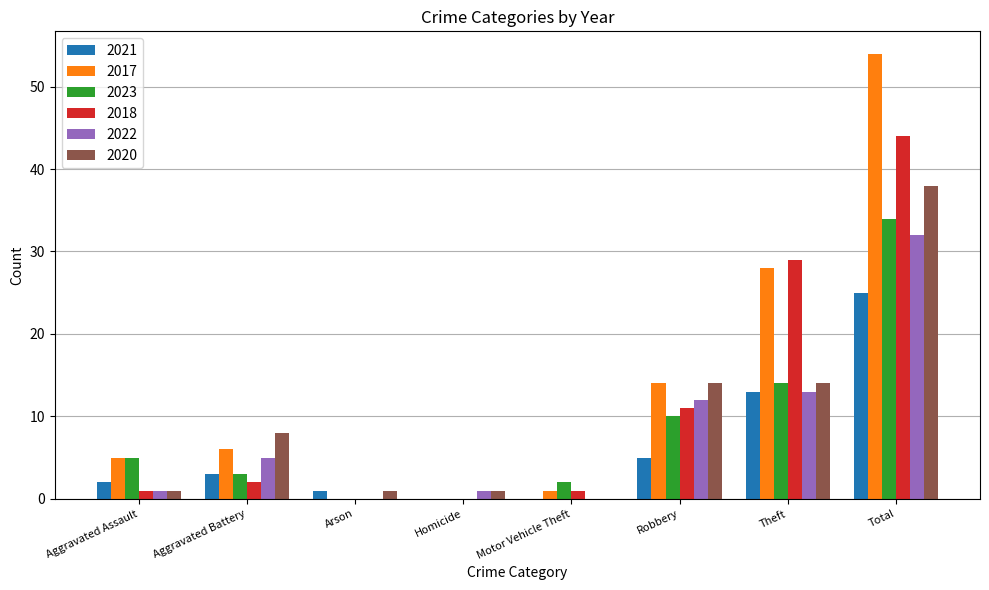

Which category has the highest value in the 2021 series?

Total